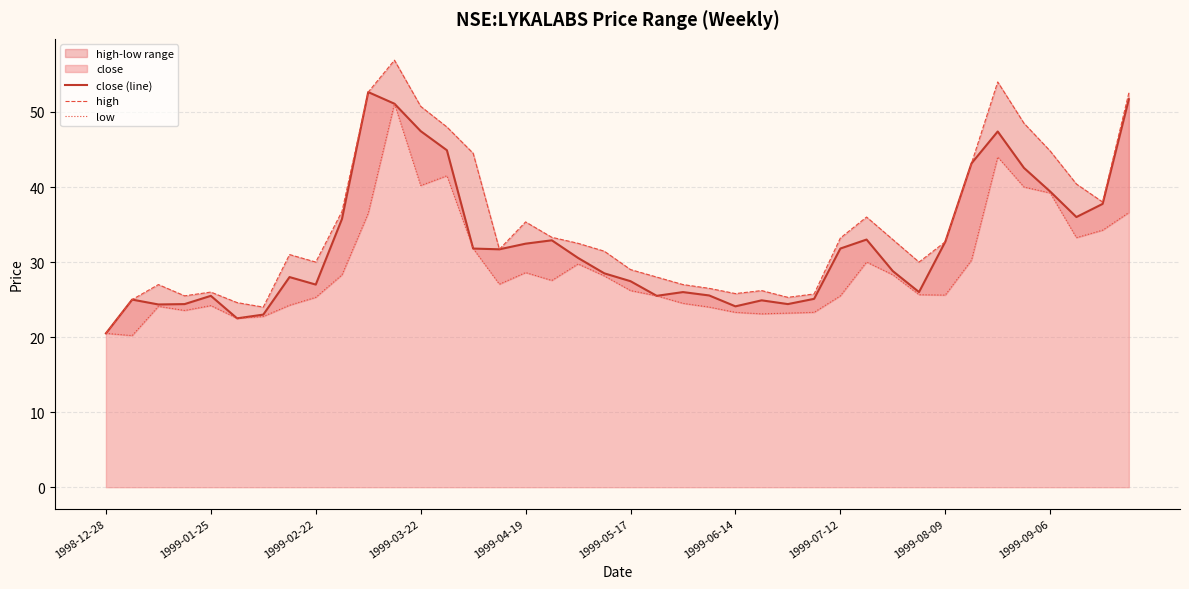

What is the maximum value for close (line)?

52.7